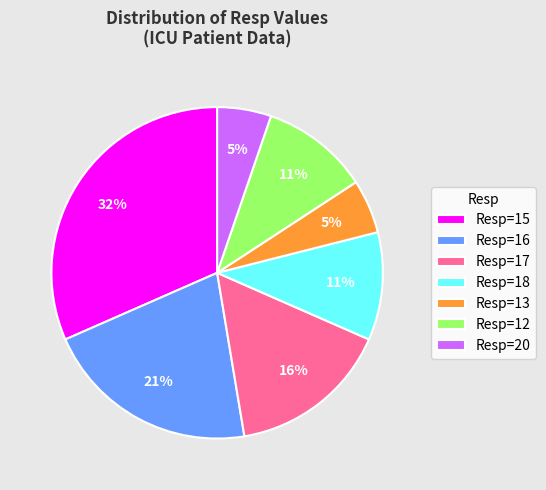

Does Resp=18 account for over 50% of the chart?

No